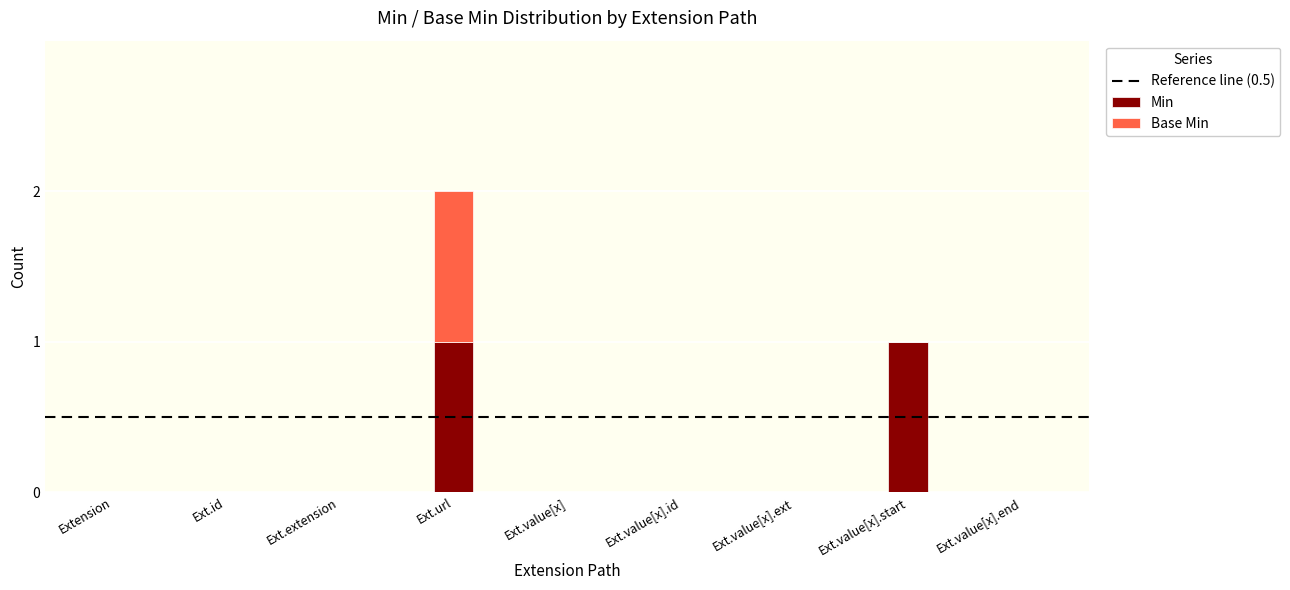

At which category is the sum across all series the highest?

Ext.url